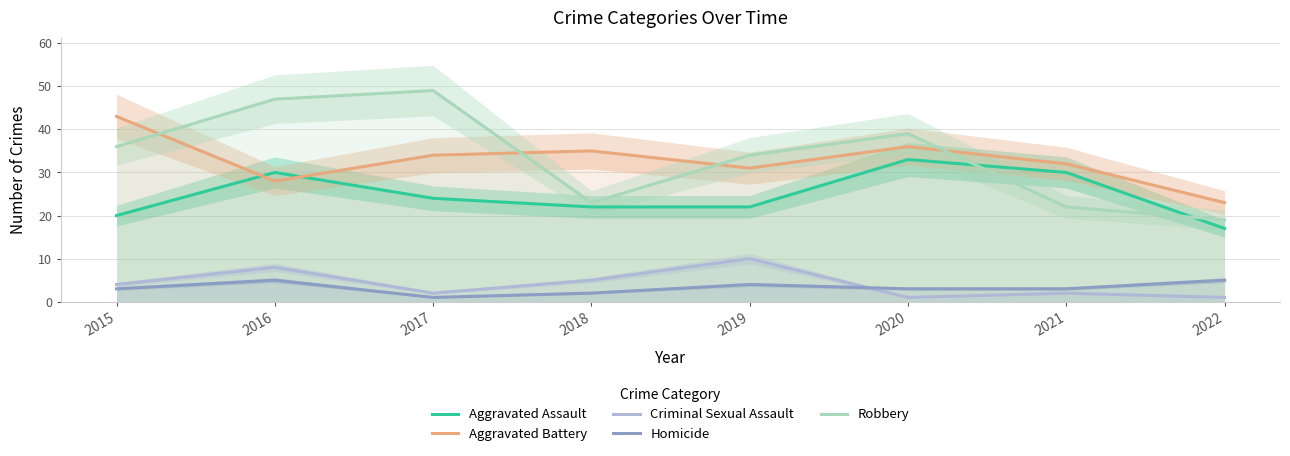

Does the chart display data point markers on the line(s)?

No